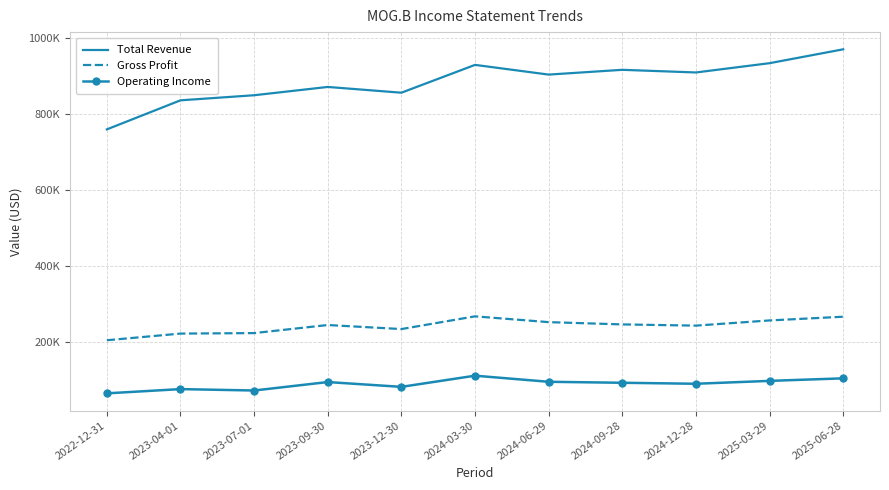

True or false: Gross Profit and Operating Income cross at least once.

False